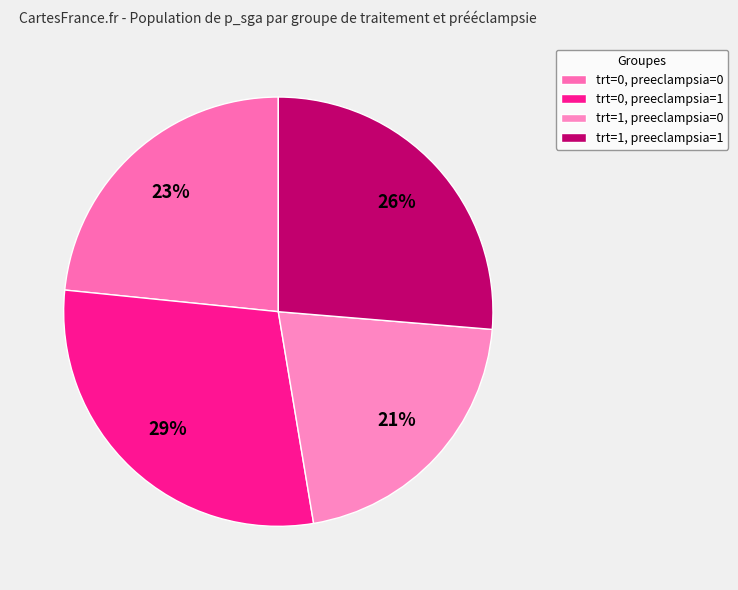

What is the largest slice in the pie chart?

trt=0, preeclampsia=1